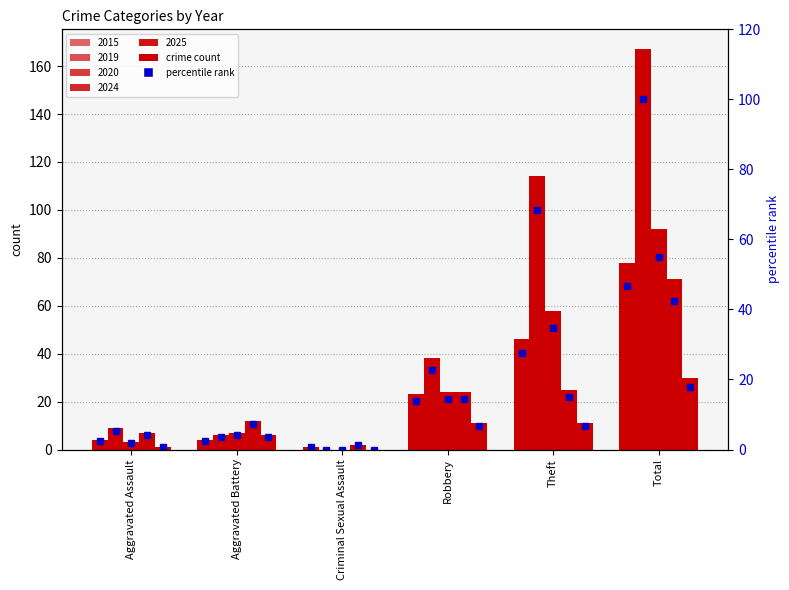

Which category has the lowest value across all series?

Criminal Sexual Assault